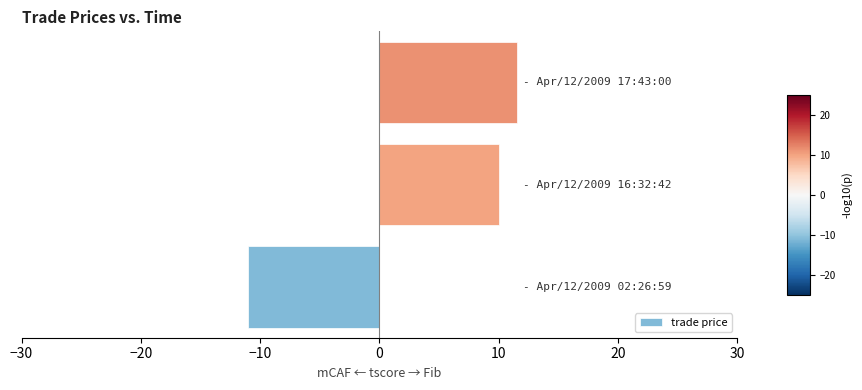

Reading top to bottom, transcribe all the data shown in this chart.

11.5	10.0	-11.0